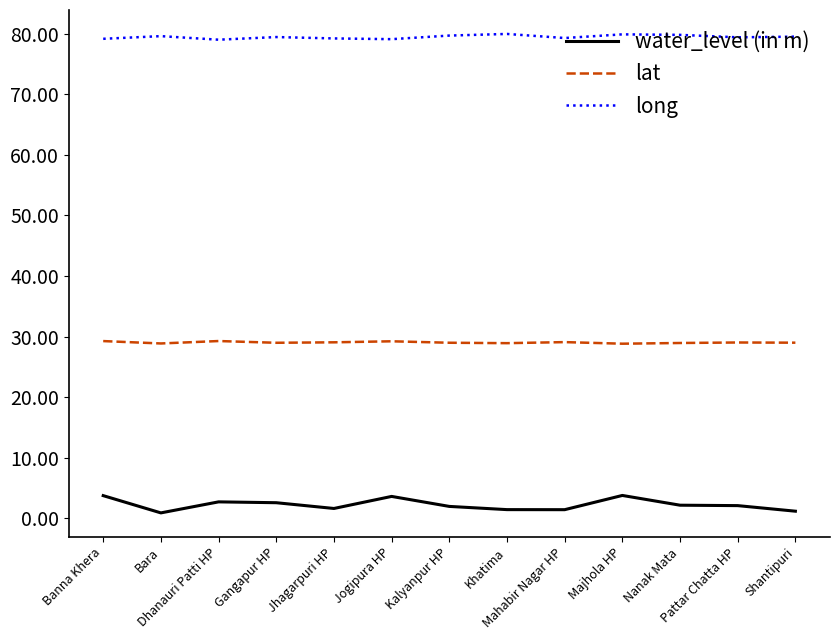

At how many categories does at least one series exceed 65?

13